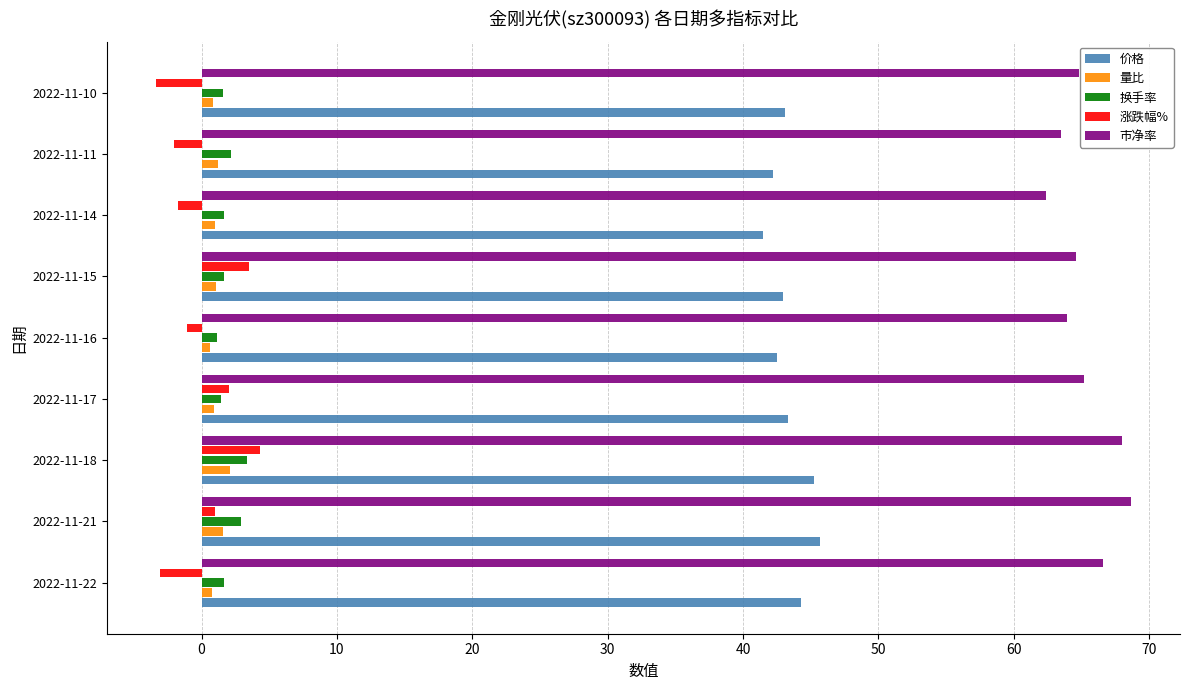

Is it true that 换手率 equals 2.1 at 2022-11-11?

True